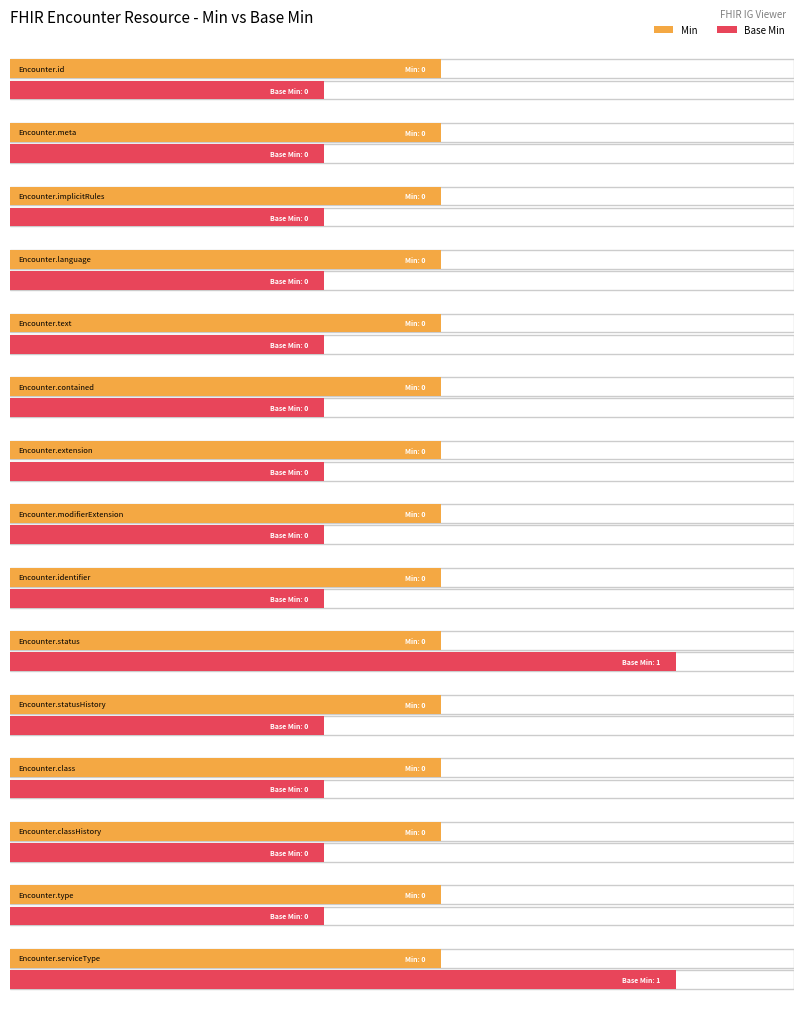

Reading right to left, transcribe all the data shown in this chart.

Min: 0	0	0	0	0	0	0	0	0	0	0	0	0	0	0
Base Min: 1	0	0	0	0	1	0	0	0	0	0	0	0	0	0